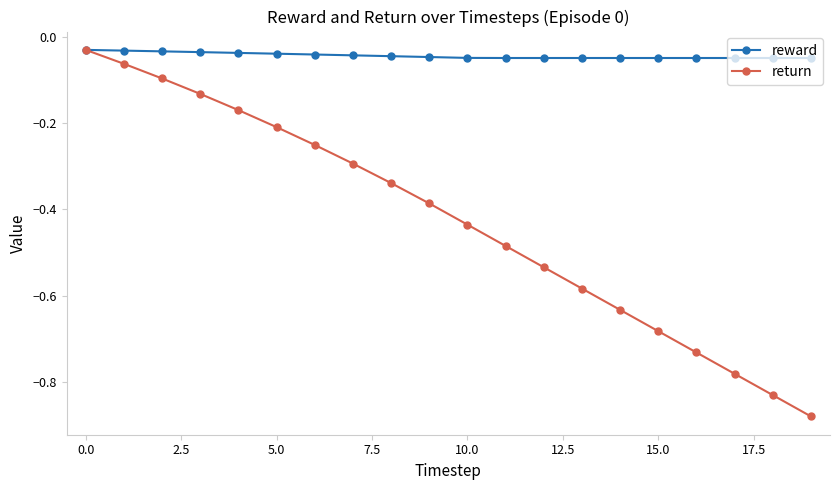

What are all the series names shown in the legend?

reward, return